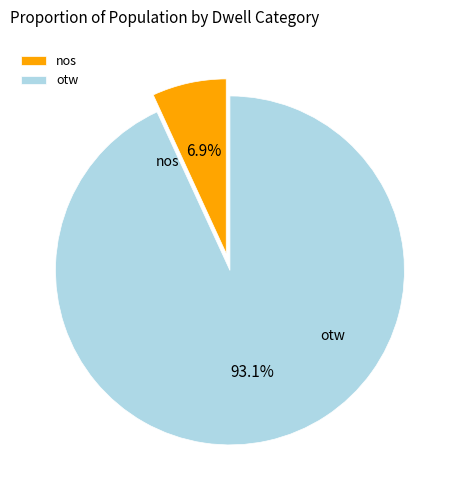

To the nearest percent, what portion does nos represent?

7%